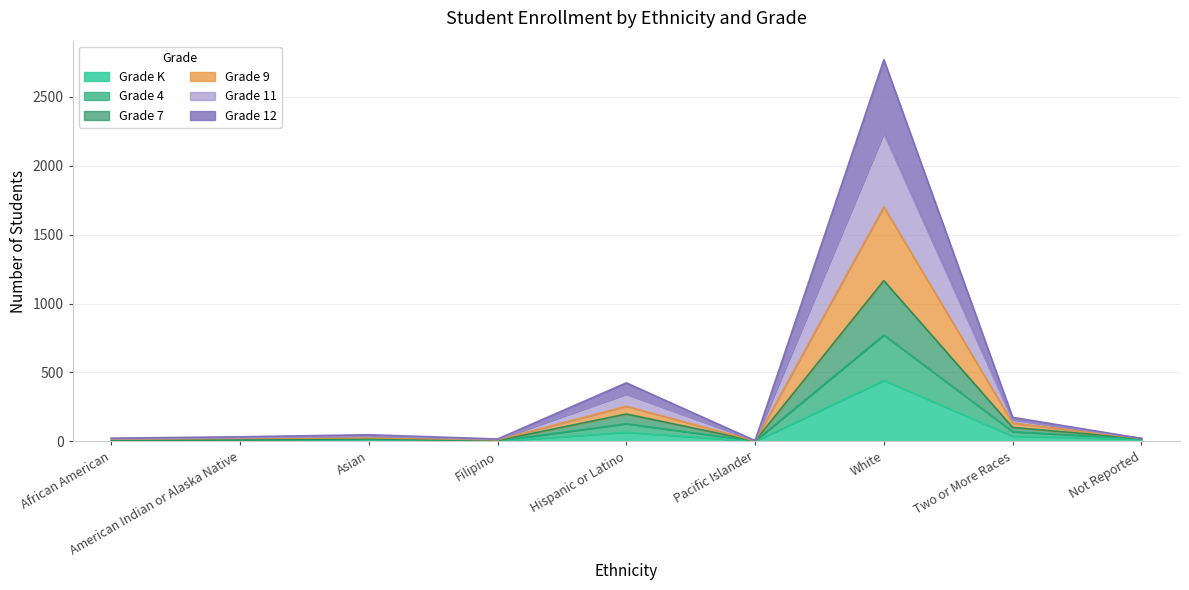

At which category is the sum across all series the highest?

White